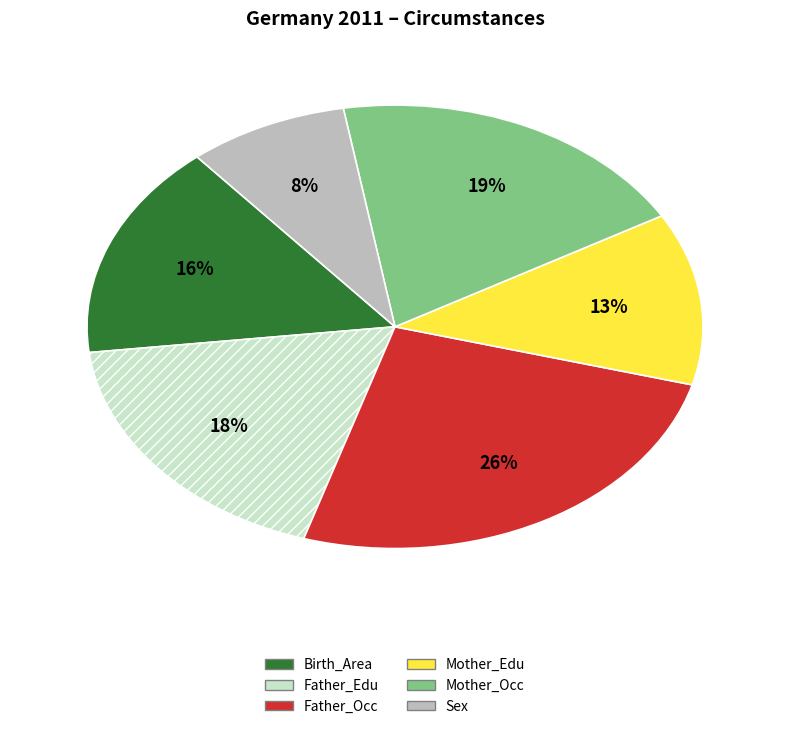

Is it true that Father_Occ is 40% of the pie?

False